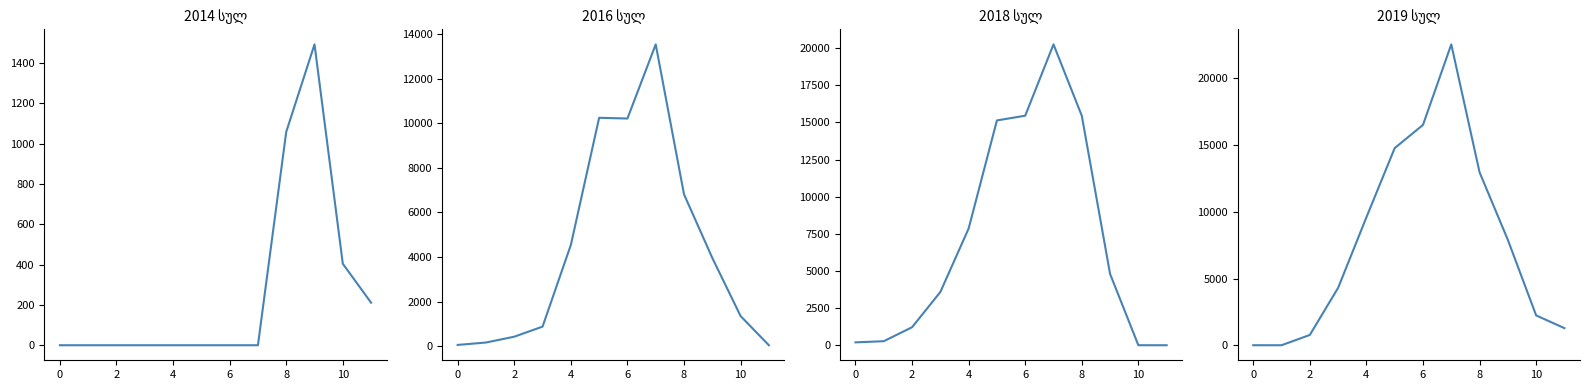

The 2014 სულ series shows 211 at 11. True or false?

True